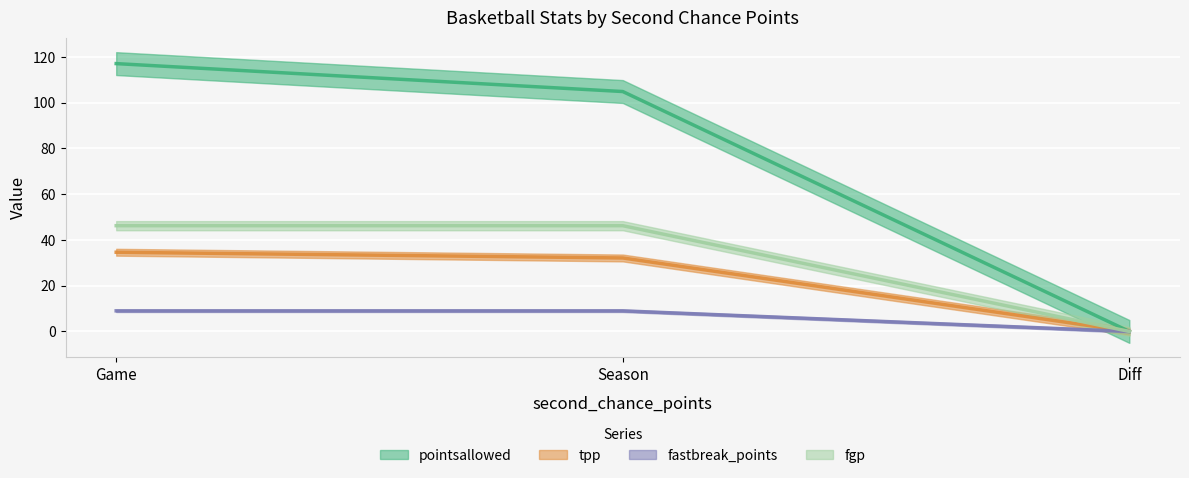

What is the difference between the highest and lowest values at Game?

108.0